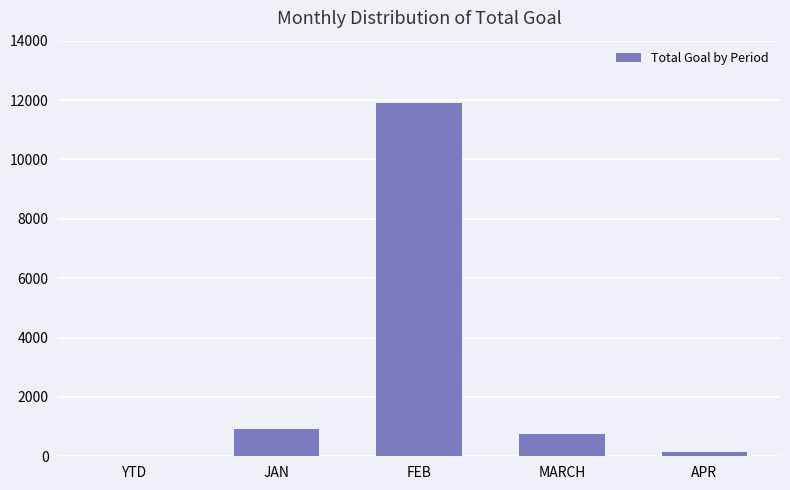

What is the greatest value displayed?

11888